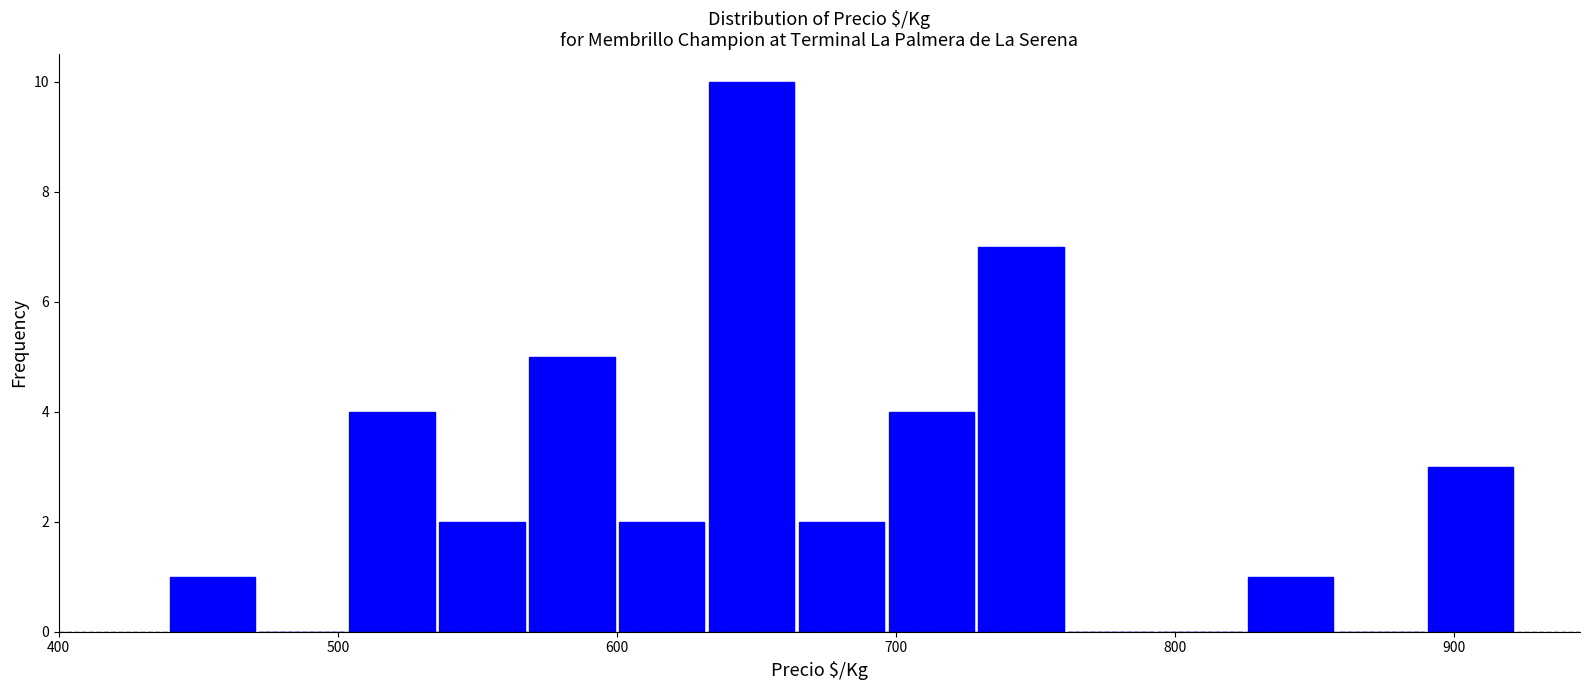

Read against the x-axis, roughly where is the centre of the tallest bar?

650